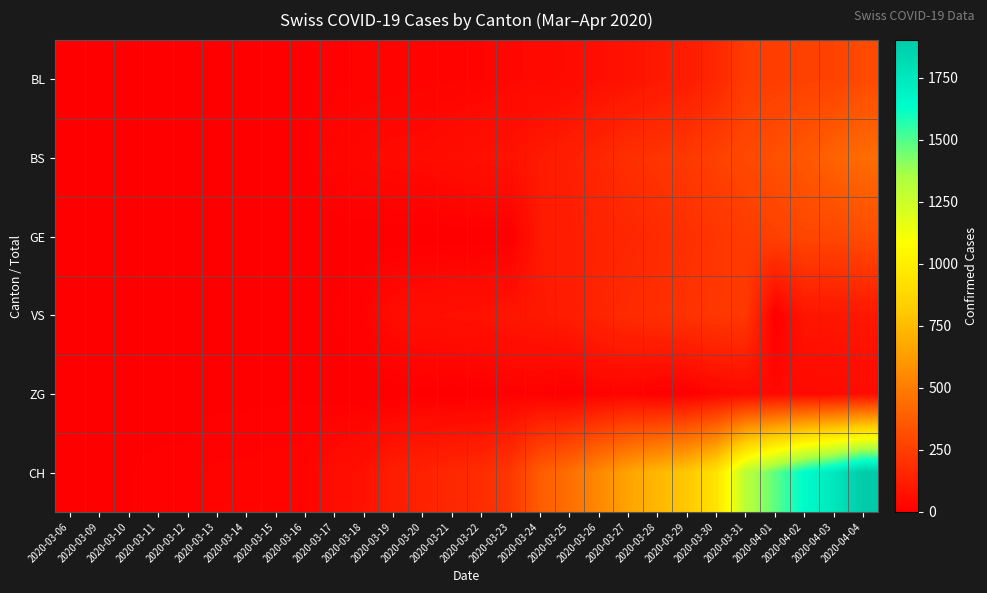

Between 2020-03-16 and 2020-03-27, which series saw the biggest shift?

CH